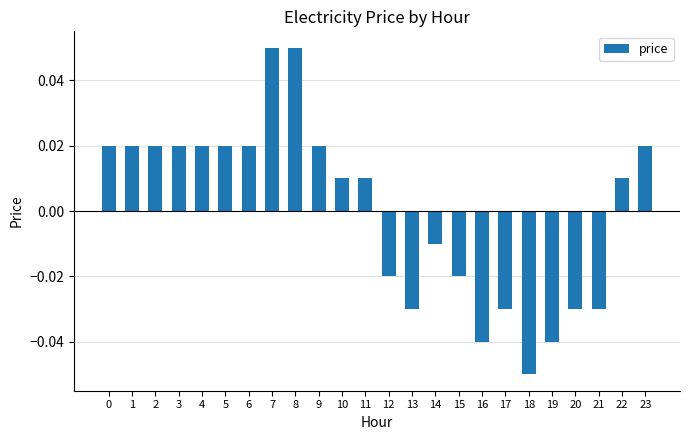

At which category does the chart reach its minimum across all series?

18